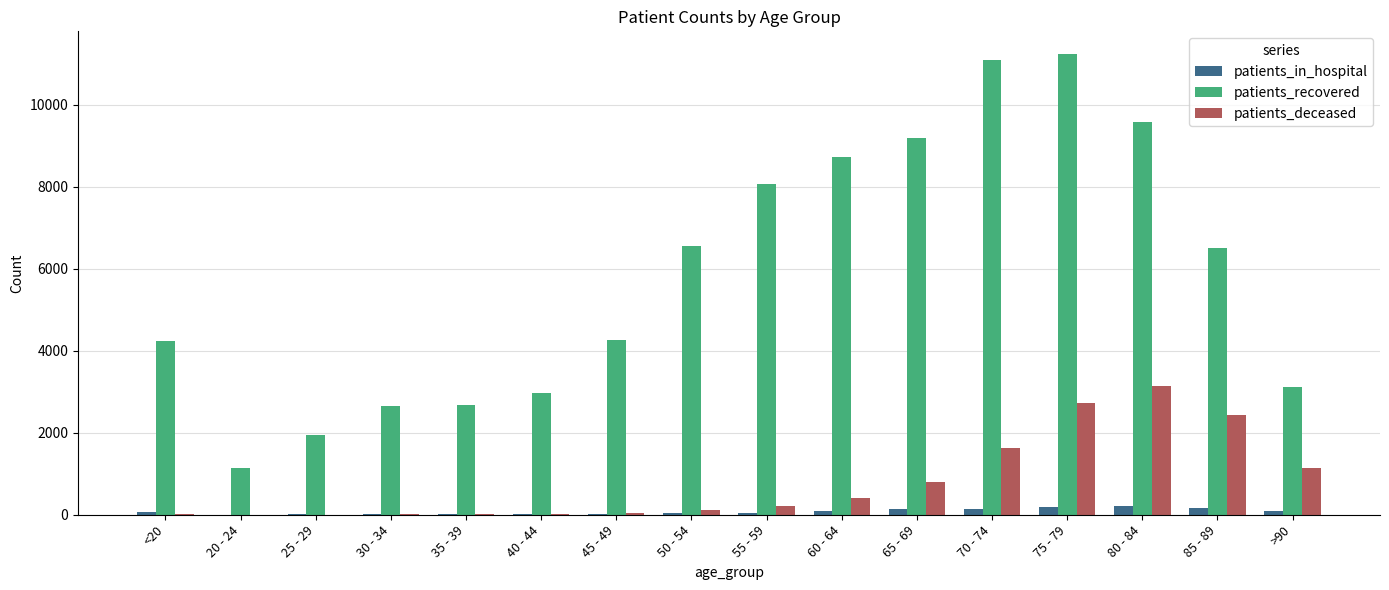

The value of patients_recovered at 80 - 84 is 9589. True or false?

True